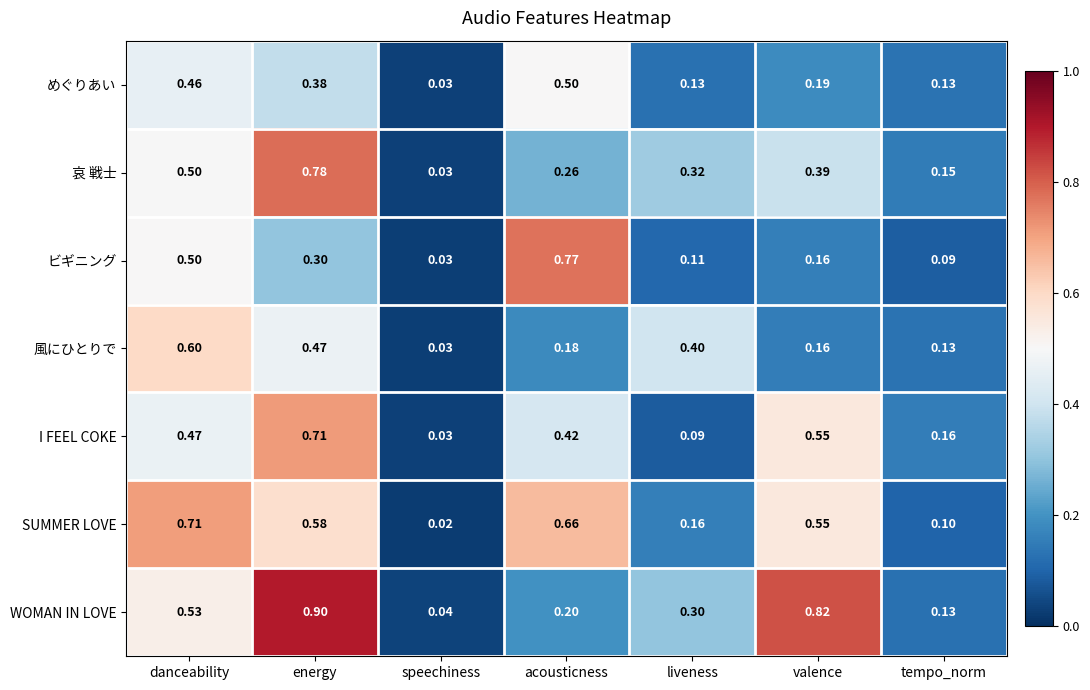

At which label is WOMAN IN LOVE closest to 0?

speechiness